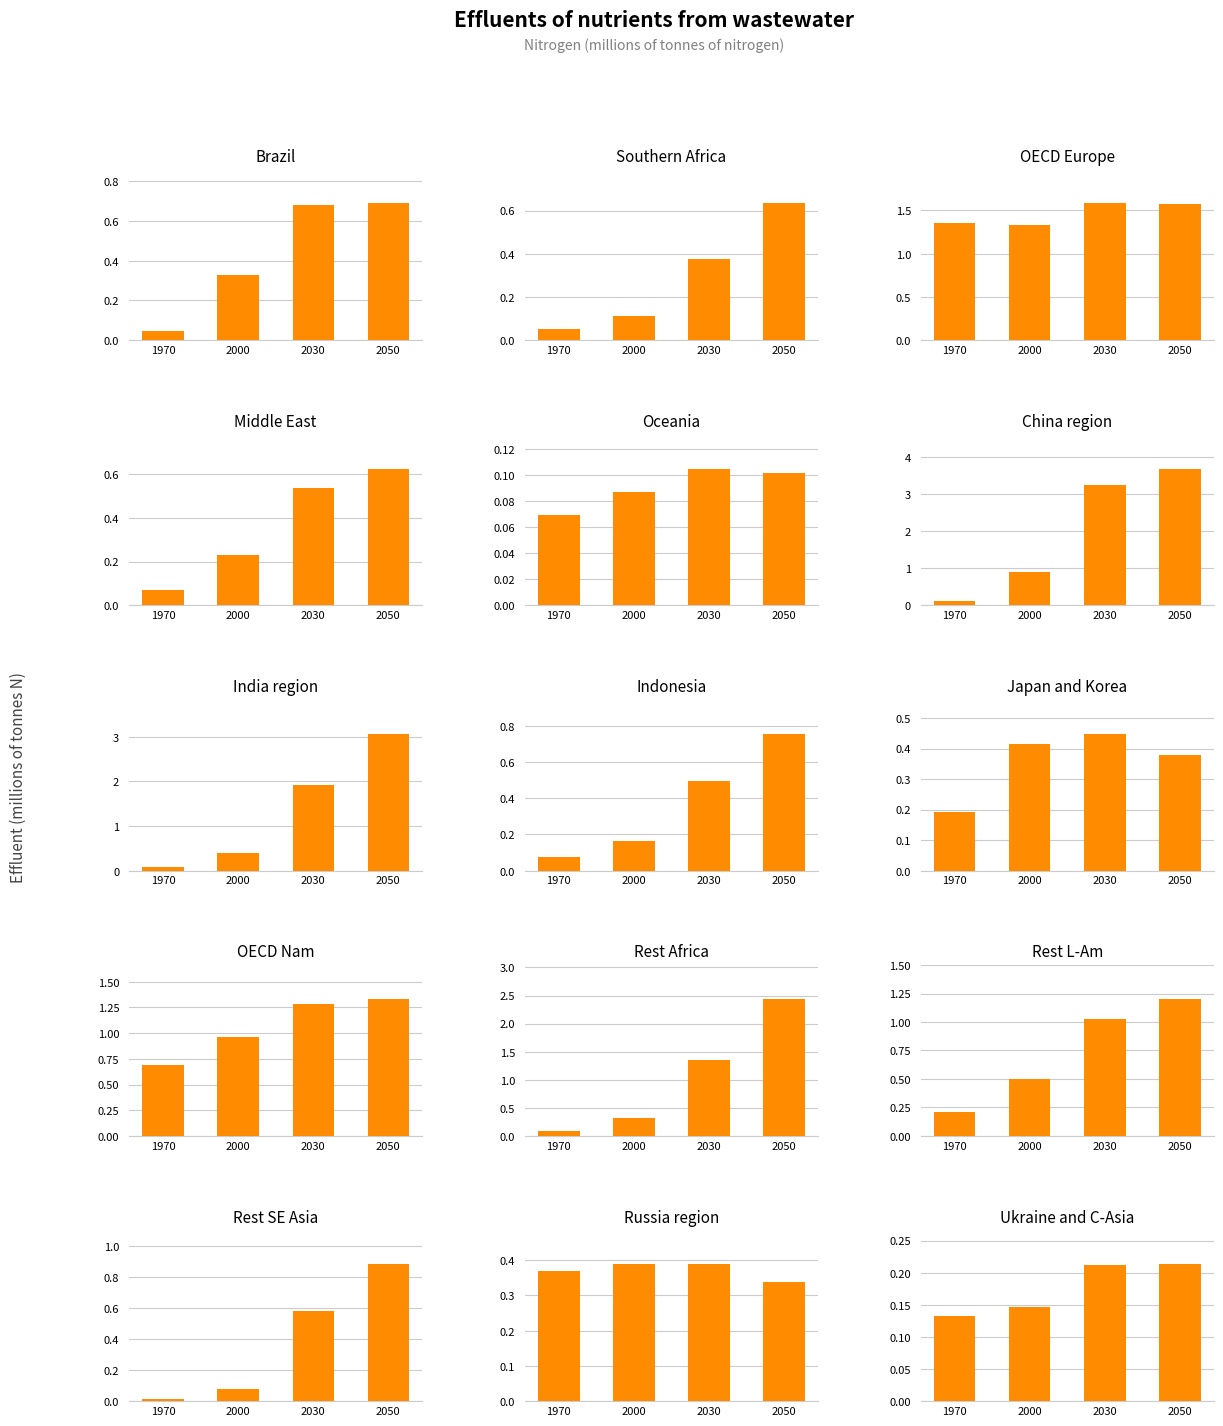

What is the difference between the maximum and minimum values in the 2030 series?

3.1